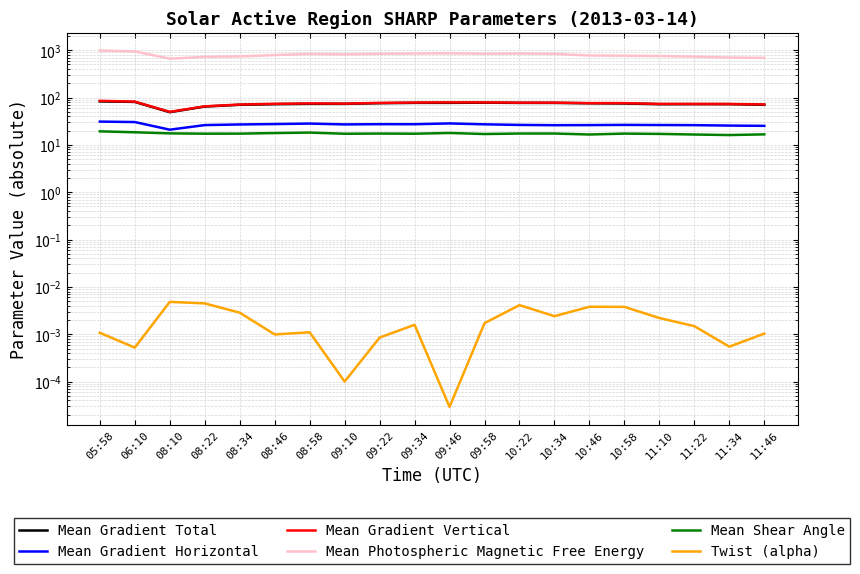

Is this an area chart (filled region under the line)?

No